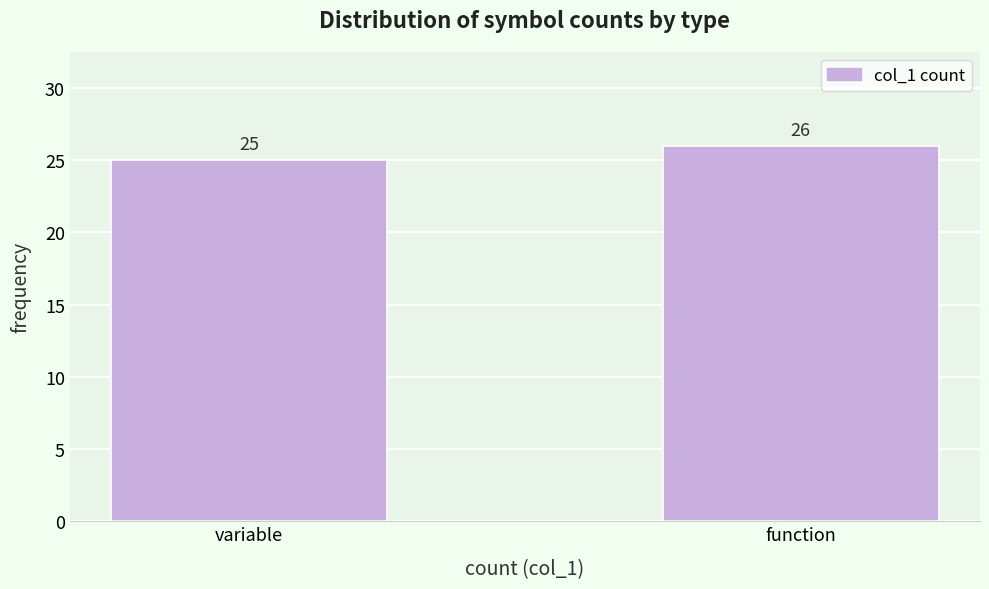

Reading left to right, transcribe all the data shown in this chart.

variable=25	function=26